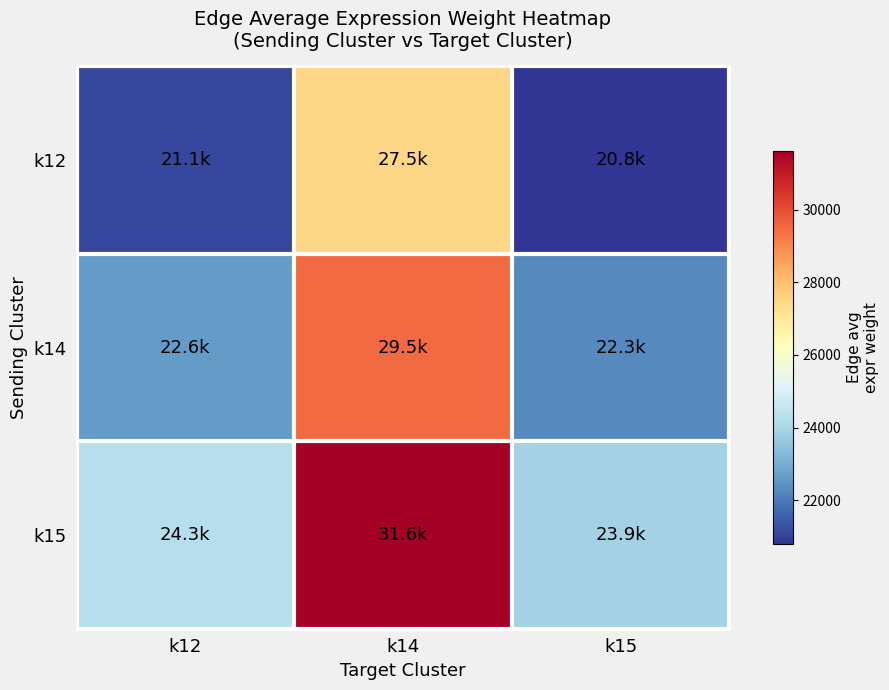

How many series are shown in this chart?

3